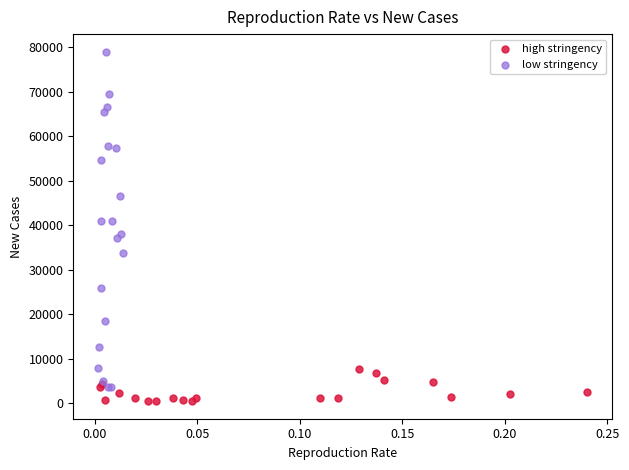

Which series has the widest spread of Y values?

low stringency